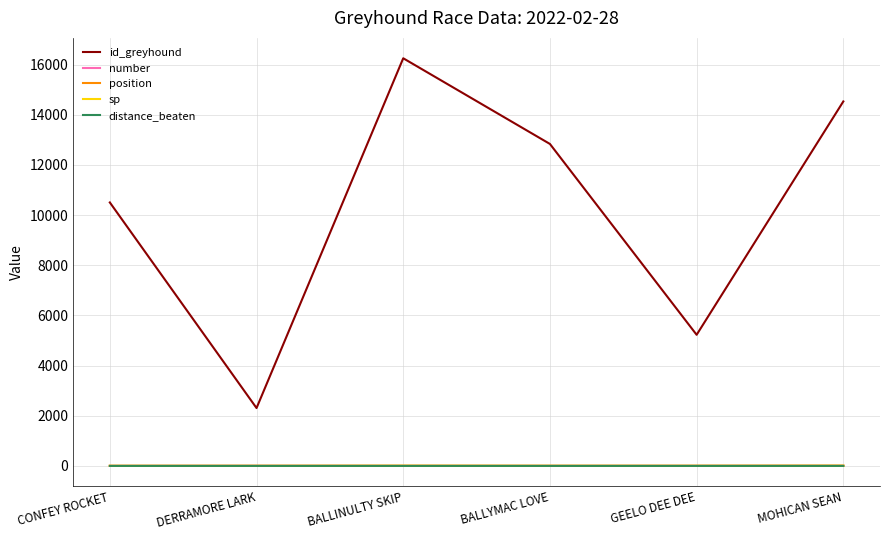

What is the maximum value for distance_beaten?

0.3